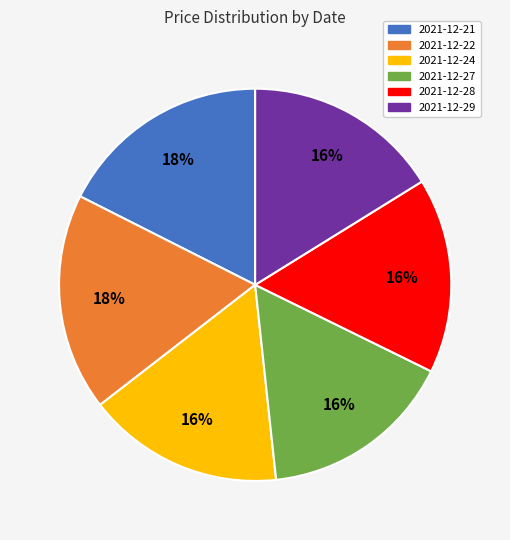

What percentage is the 2021-12-22 slice, to the nearest percent?

18%